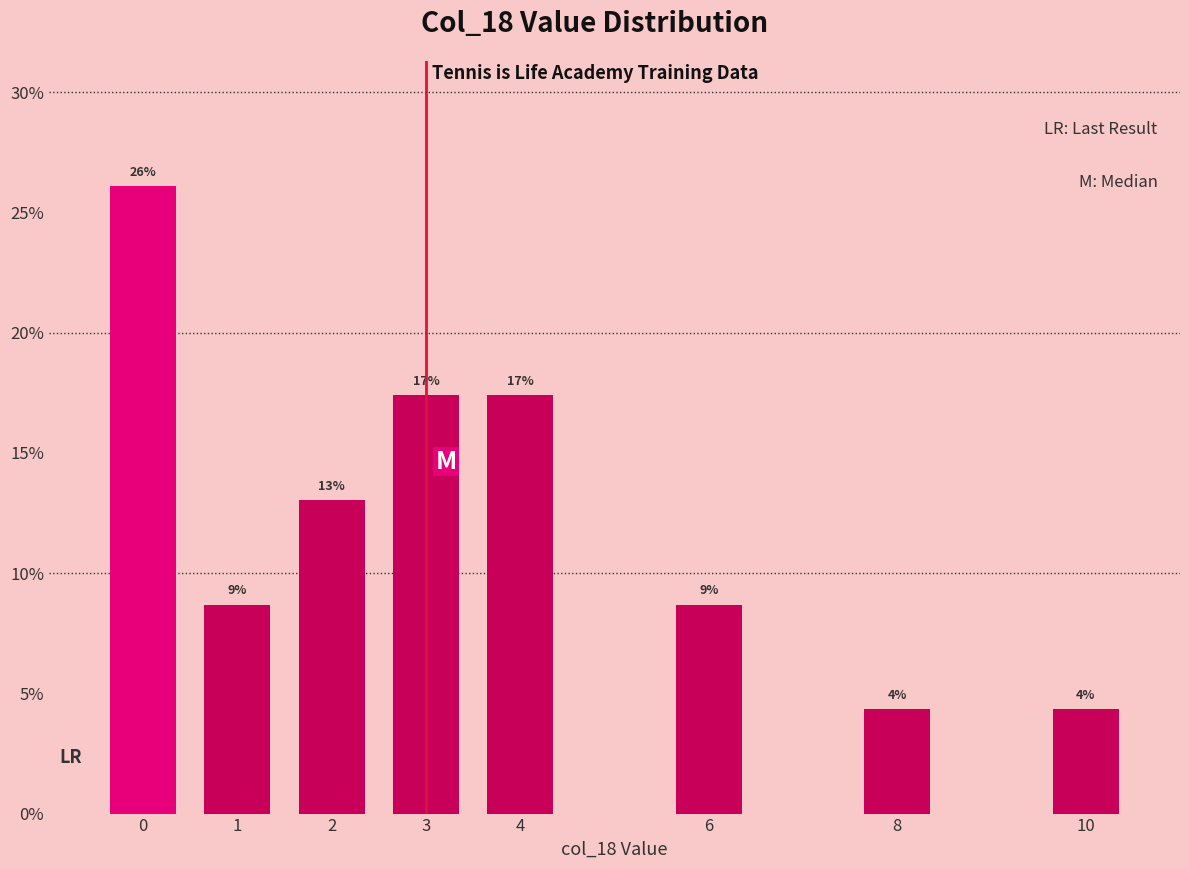

Does the chart contain any negative values?

No